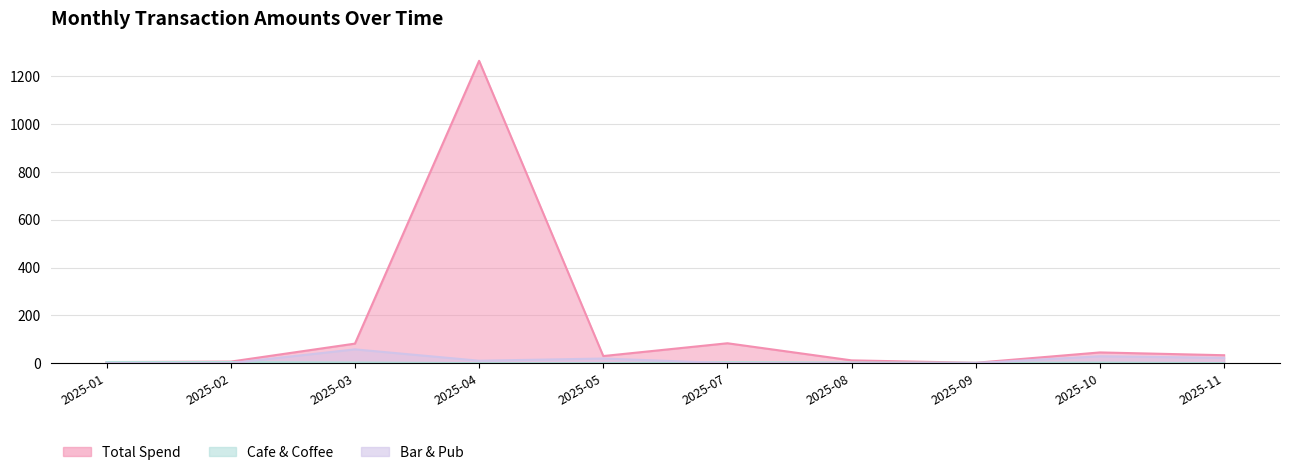

What is the difference between the Total Spend values at 2025-02 and 2025-04?

1258.3